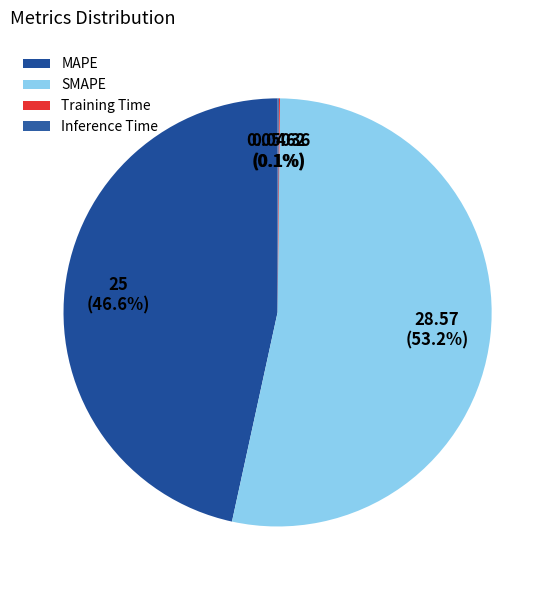

What portion of the pie excludes SMAPE?

46.8%